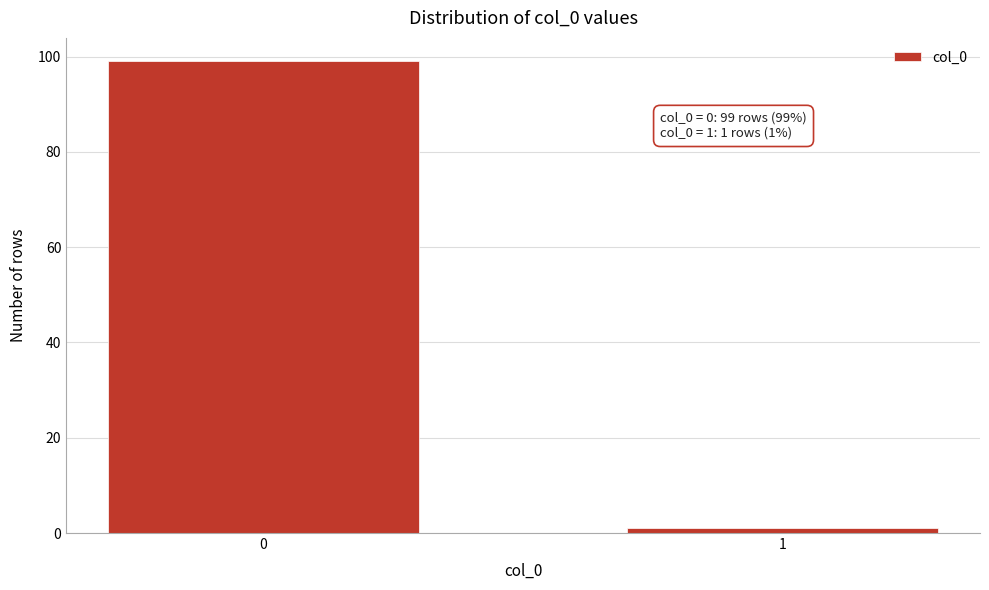

Reading left to right, extract all data points from this chart.

99	1